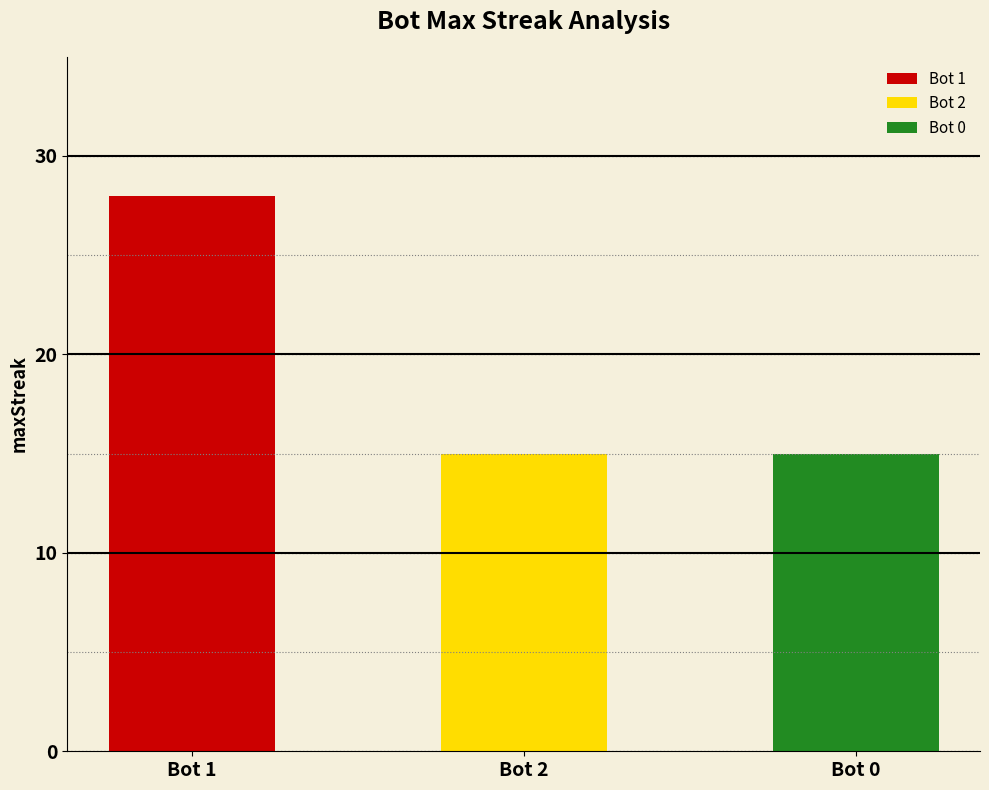

Reading right to left, extract all data points from this chart.

15	15	28